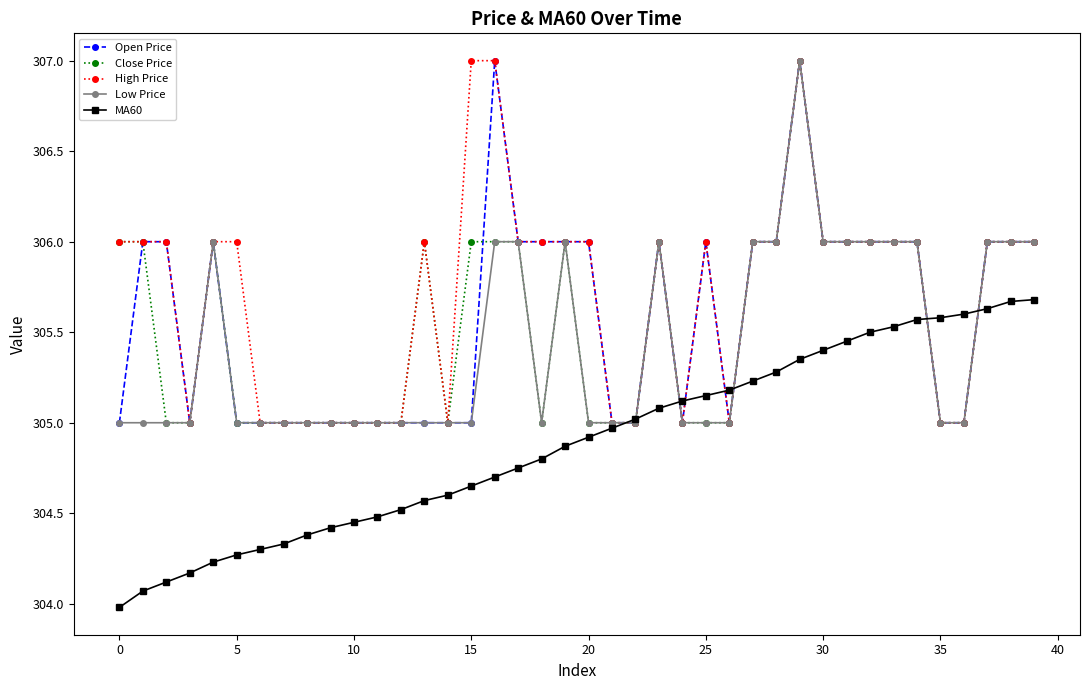

What is the maximum value for Open Price?

307.0